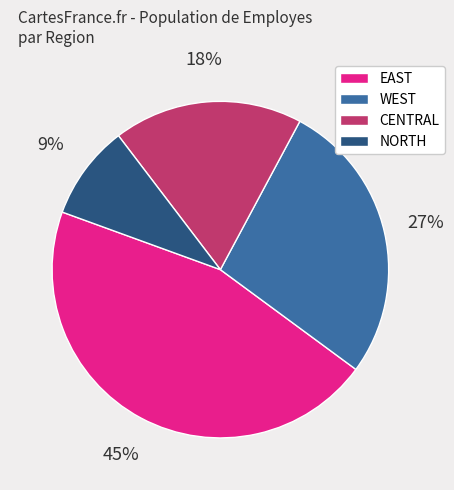

Which has a higher value, CENTRAL or EAST?

EAST